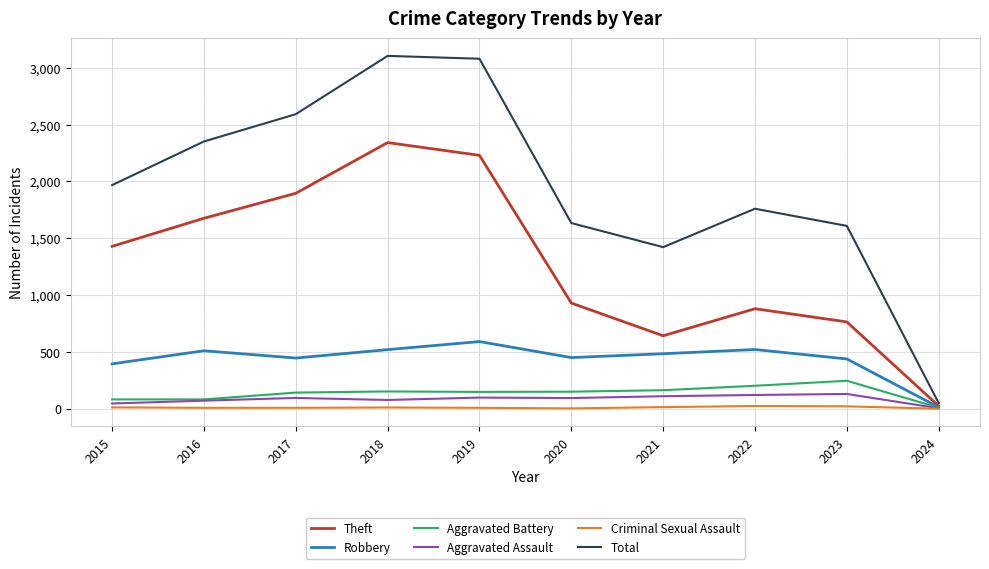

Is it true that Total equals 2143 at 2023?

False